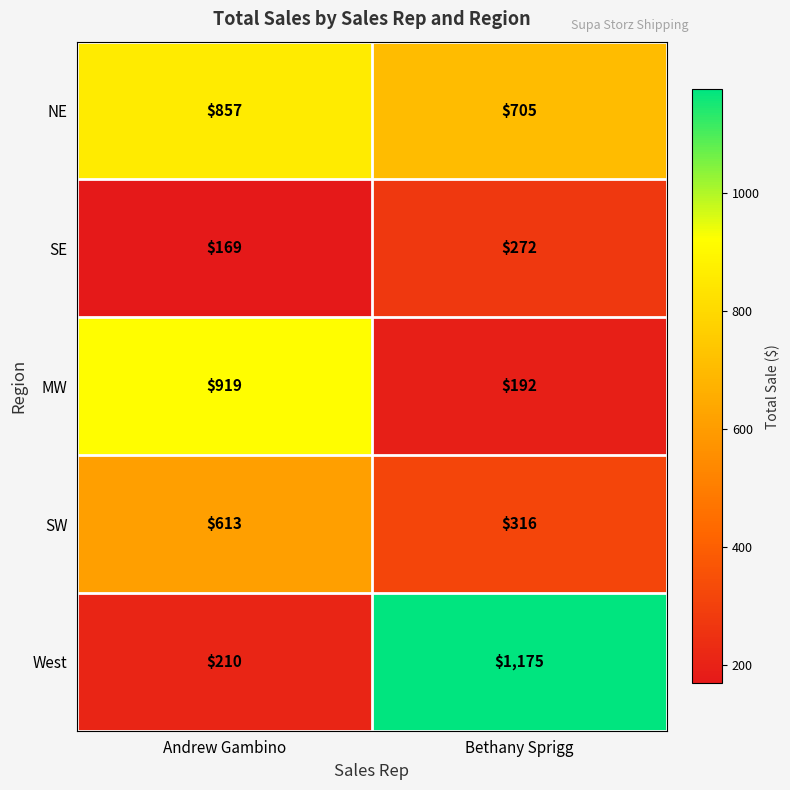

Which label corresponds to the largest value in the chart?

Bethany Sprigg